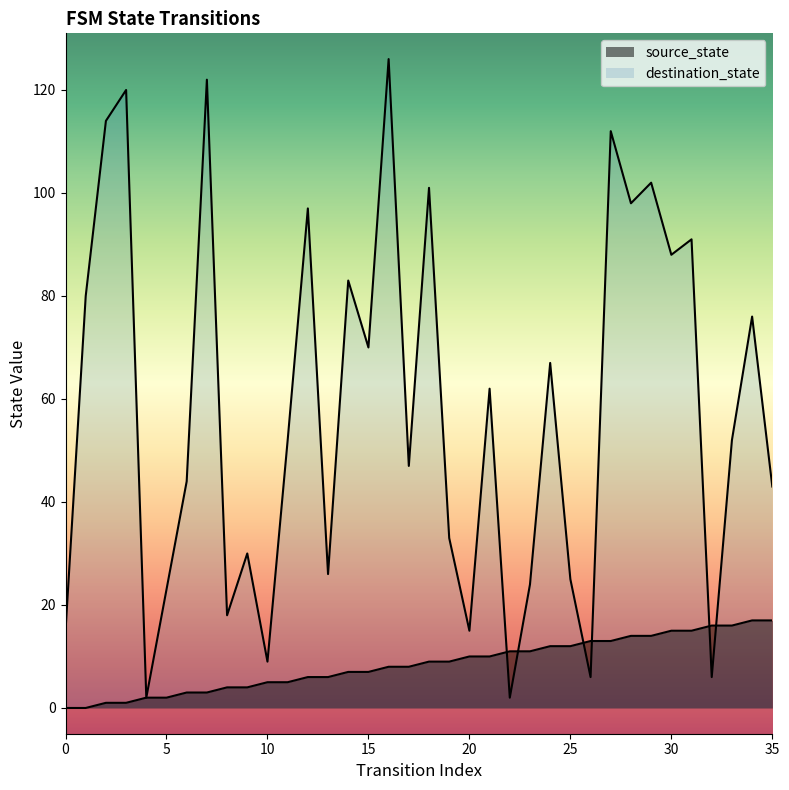

The value of destination_state at 13 is 26. True or false?

True